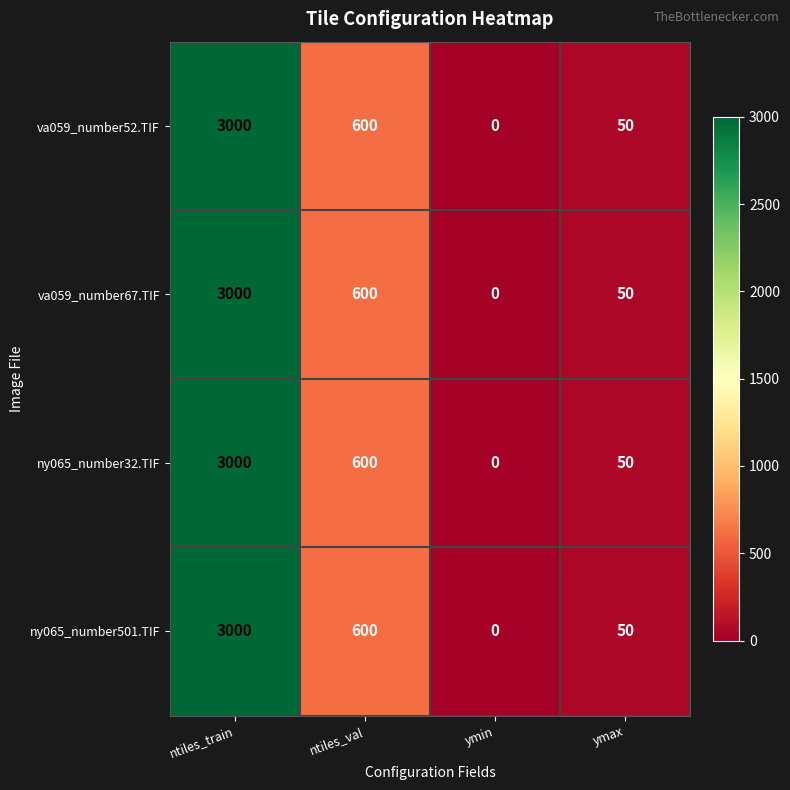

Count the number of categories in the chart.

4